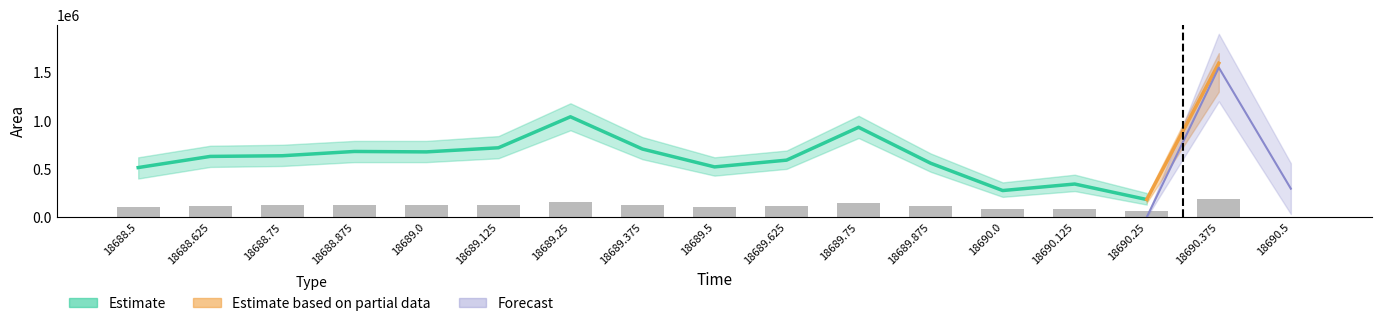

The chart shows a value of 24096.5 at 18689.625. True or false?

False